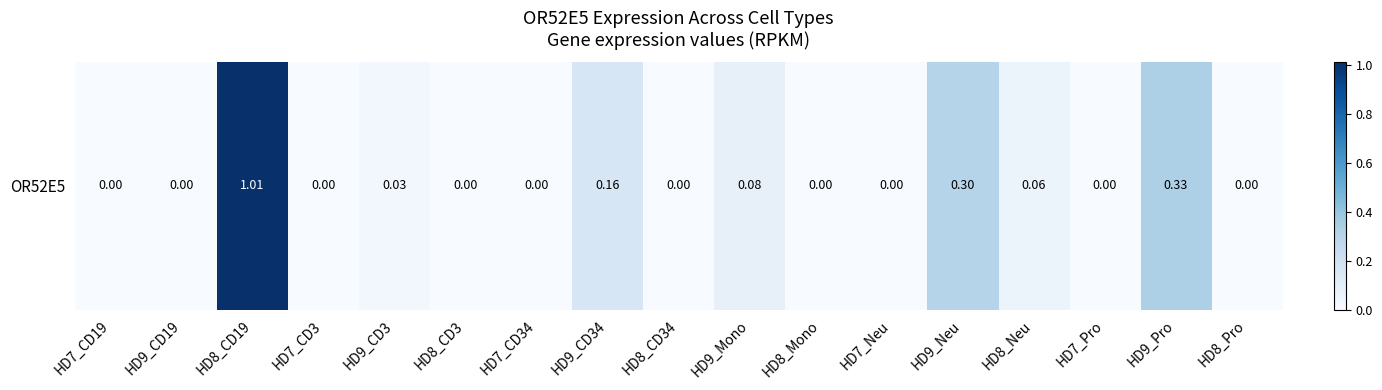

Reading right to left, transcribe all the data shown in this chart.

0.0	0.3	0.0	0.1	0.3	0.0	0.0	0.1	0.0	0.2	0.0	0.0	0.0	0.0	1.0	0.0	0.0